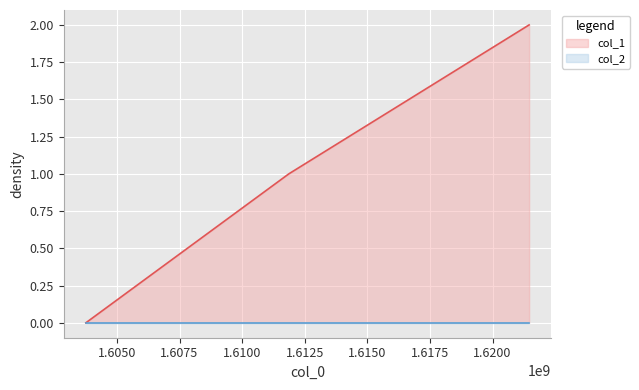

Rank the categories by value from lowest to highest.

1603758988, 1611864496, 1621460428